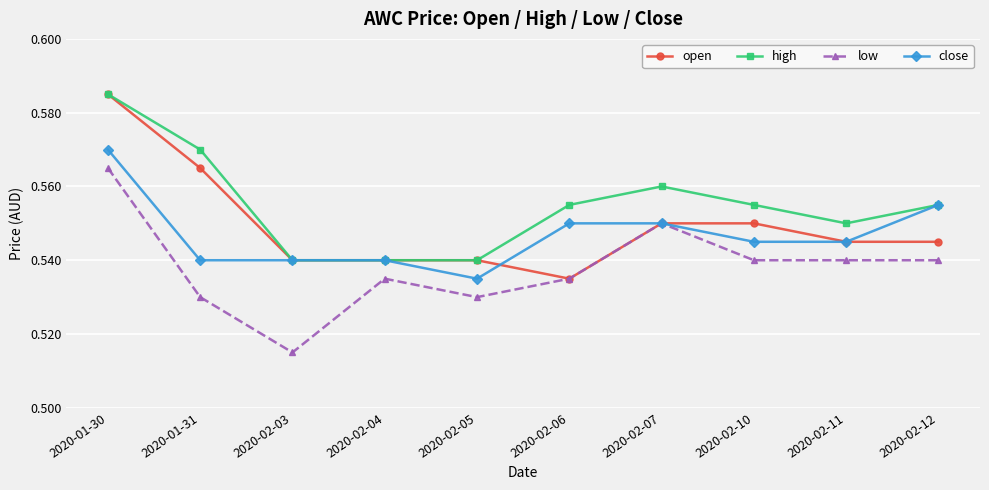

What is the label of the 9th point from the left?

2020-02-11